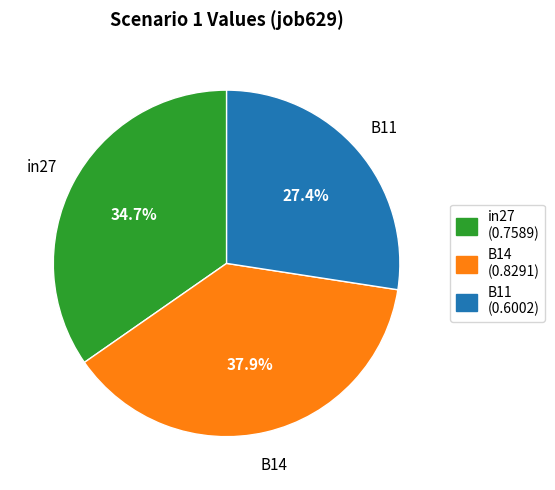

Does B14 account for over 50% of the chart?

No